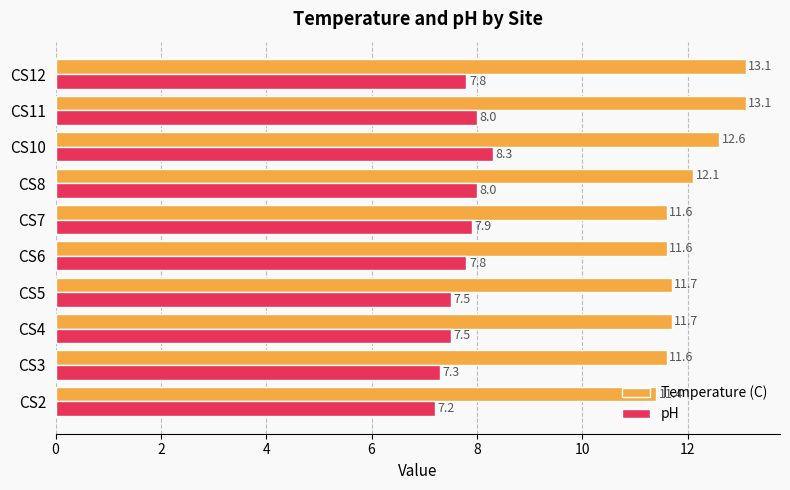

At how many categories does at least one series exceed 9?

10